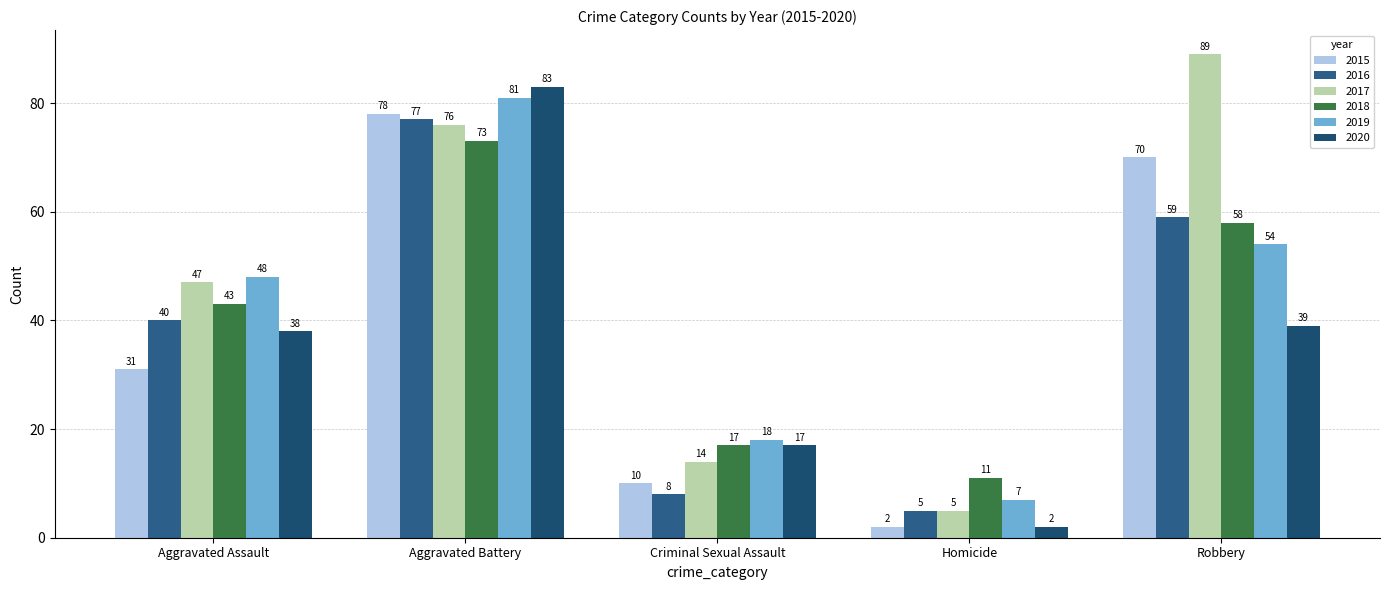

Reading left to right, transcribe all the data shown in this chart.

2015: 31	78	10	2	70
2016: 40	77	8	5	59
2017: 47	76	14	5	89
2018: 43	73	17	11	58
2019: 48	81	18	7	54
2020: 38	83	17	2	39